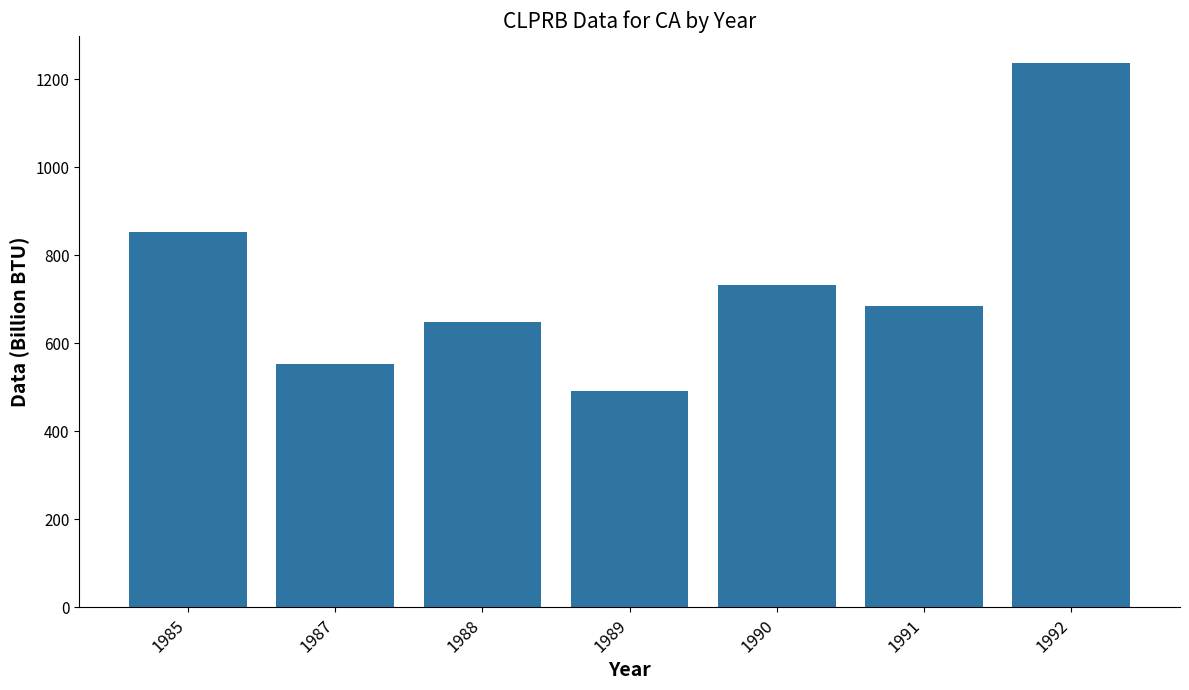

What is the change in value from 1988 to 1991?

+36